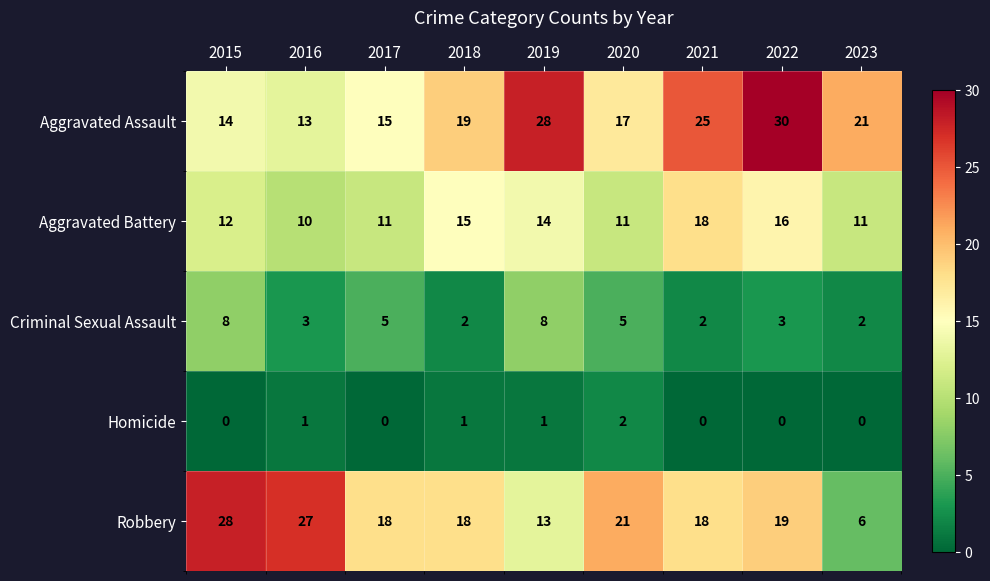

True or false: Criminal Sexual Assault has a value of 3 at 2021.

False